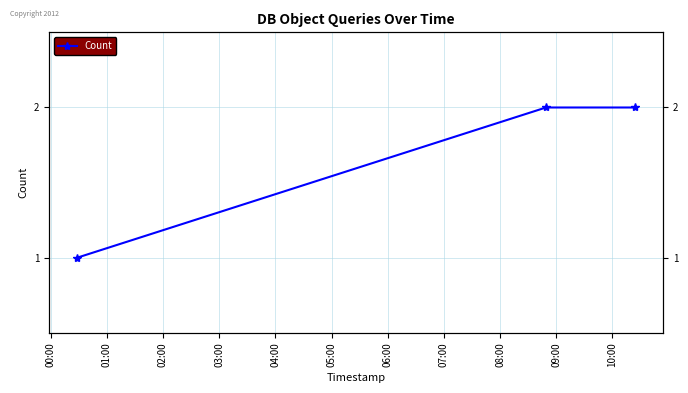

List the labels in order of value, largest first.

01:00, 02:00, 00:00